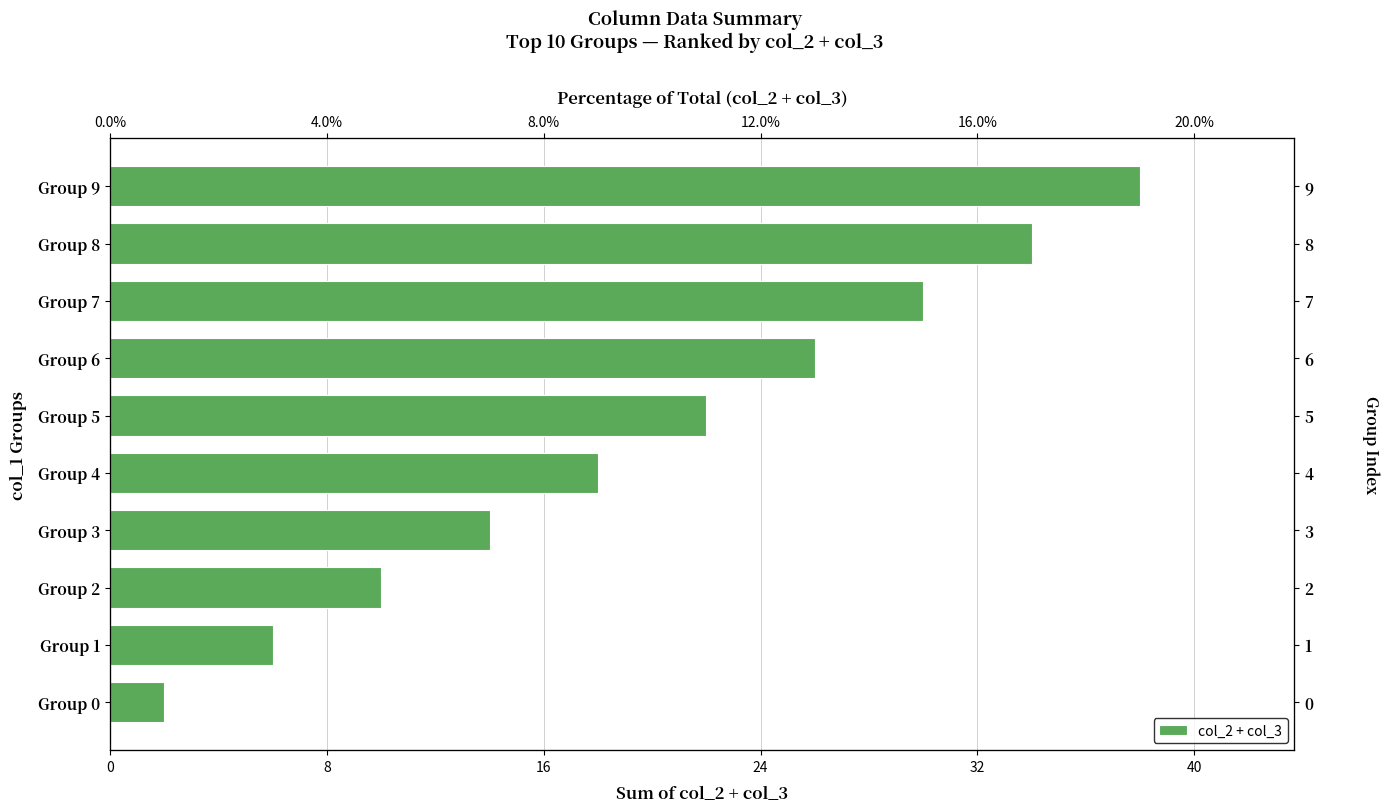

What is the greatest value displayed?

38